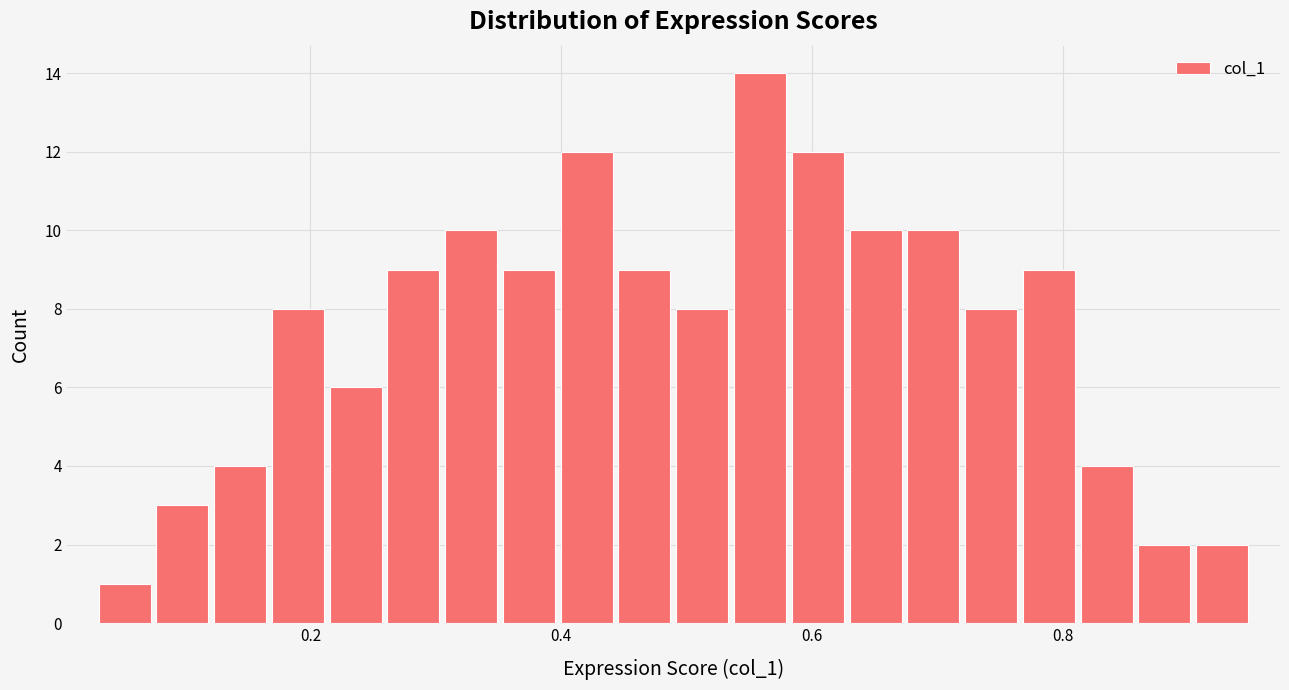

Read against the x-axis, roughly where is the centre of the tallest bar?

0.56